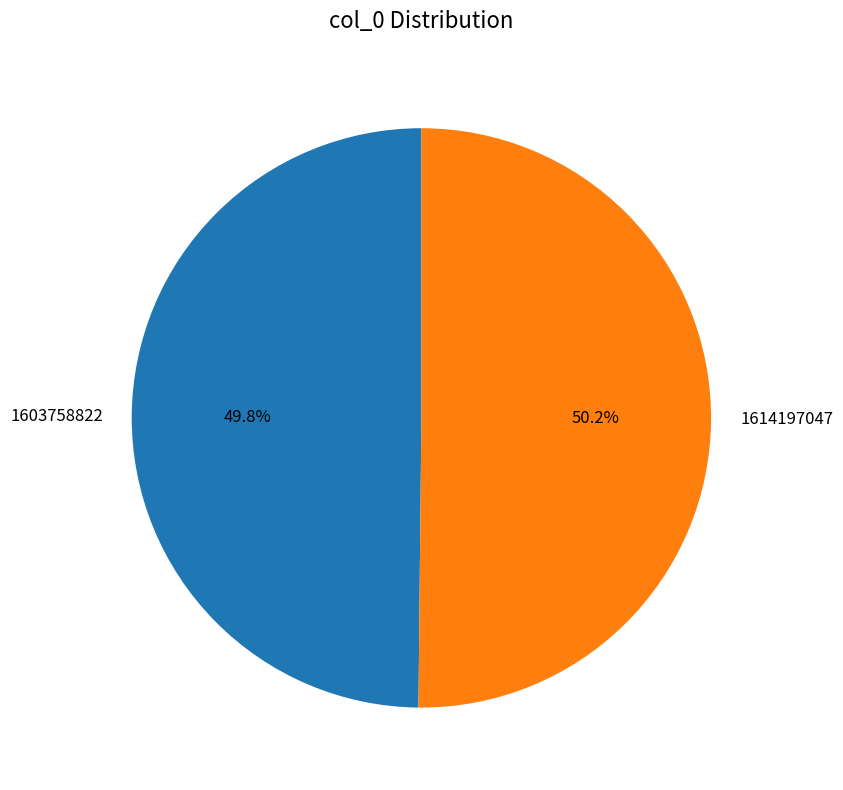

True or false: 1614197047 accounts for 60% of the total.

False